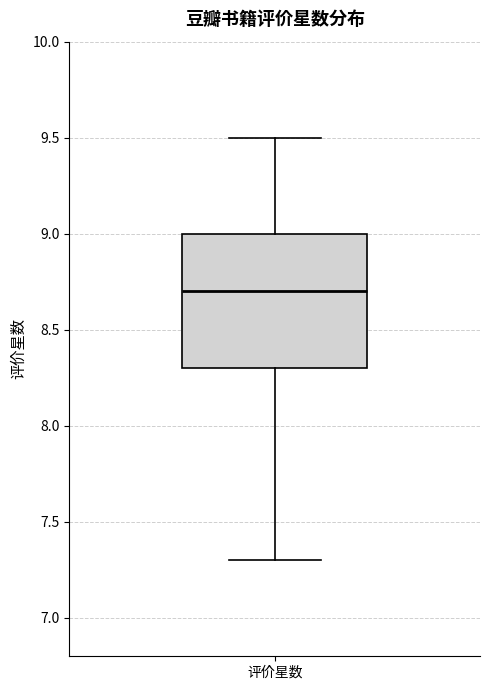

Transcribe this box plot: give where the median line is, the range the box spans, and where the two whiskers end, as read against the y-axis. The values are not printed on the chart, so give them approximately, as read against the axis.

median 8.7, box 8.3 to 9.0, whiskers 7.3 to 9.5